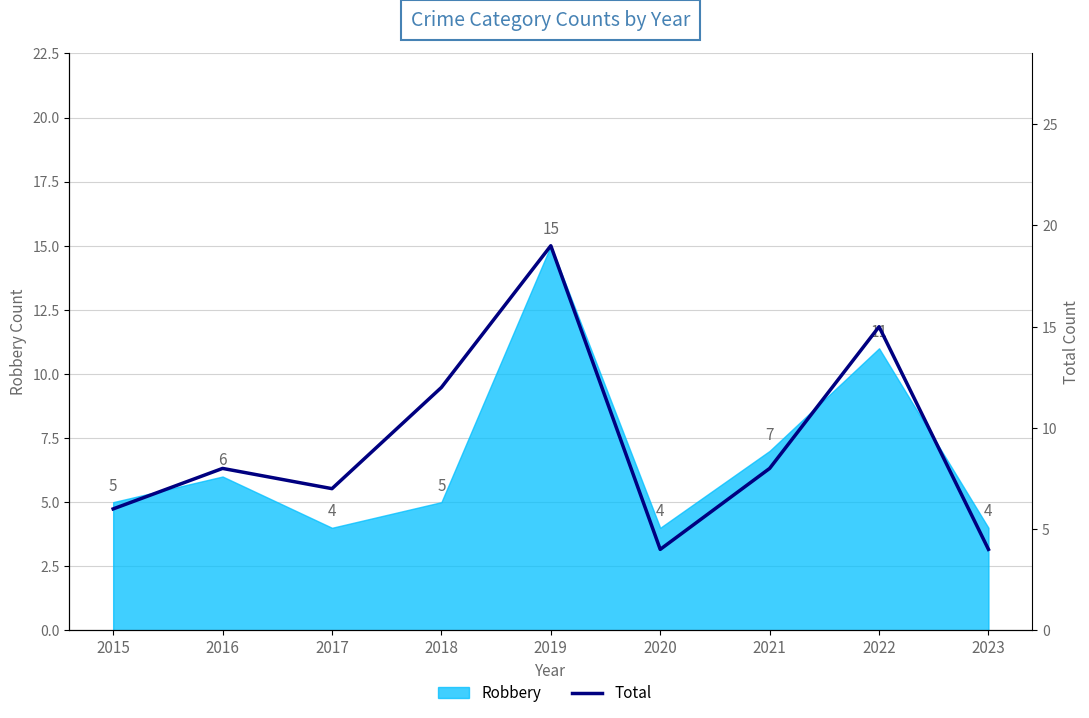

Reading left to right, what are all the values shown in this chart?

2015=6	2016=8	2017=7	2018=12	2019=19	2020=4	2021=8	2022=15	2023=4